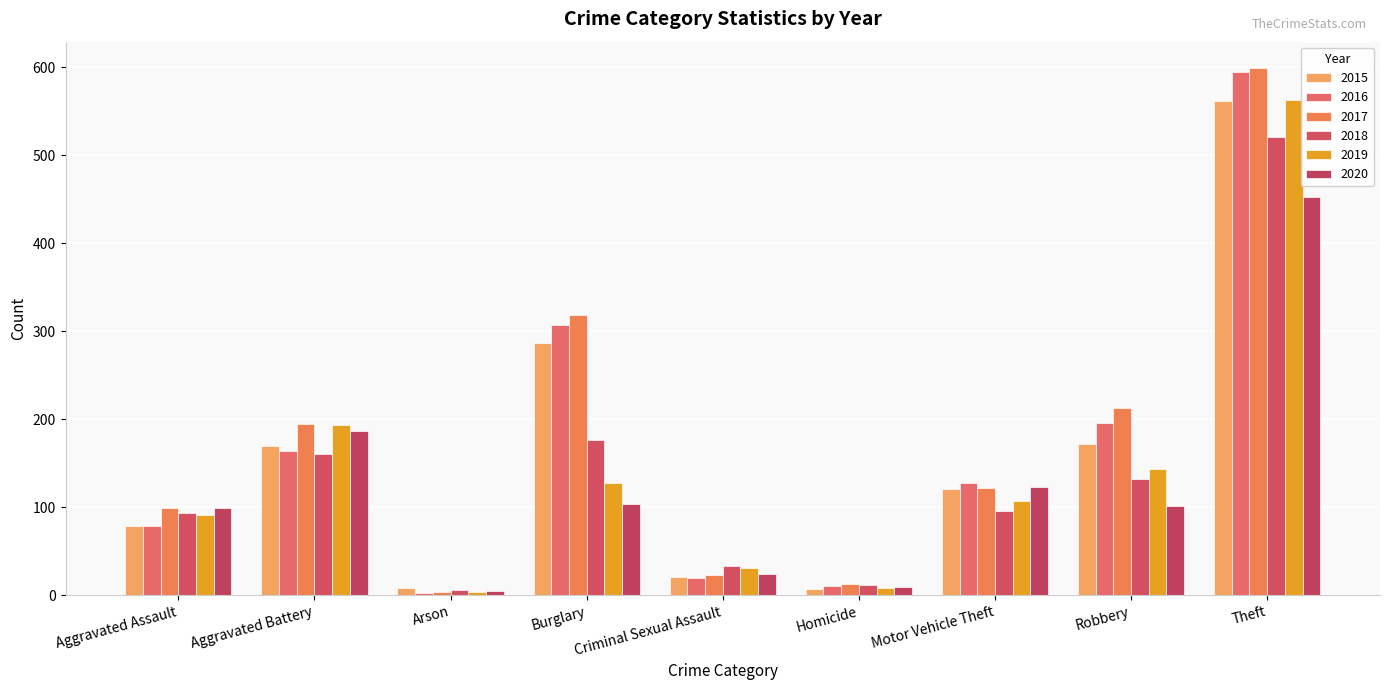

What is the highest value of the 2020 series?

453